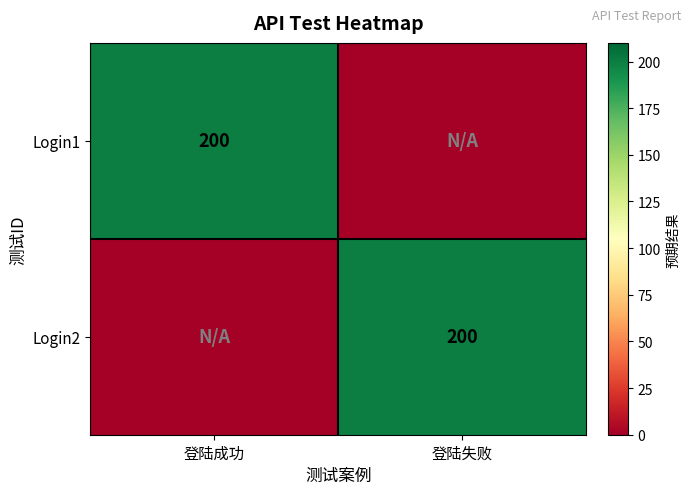

The value of Login2 at 登陆失败 is 133. True or false?

False